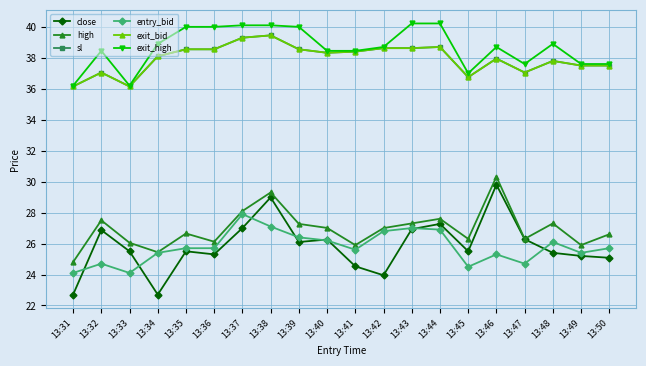

What is the minimum value for sl?

36.1